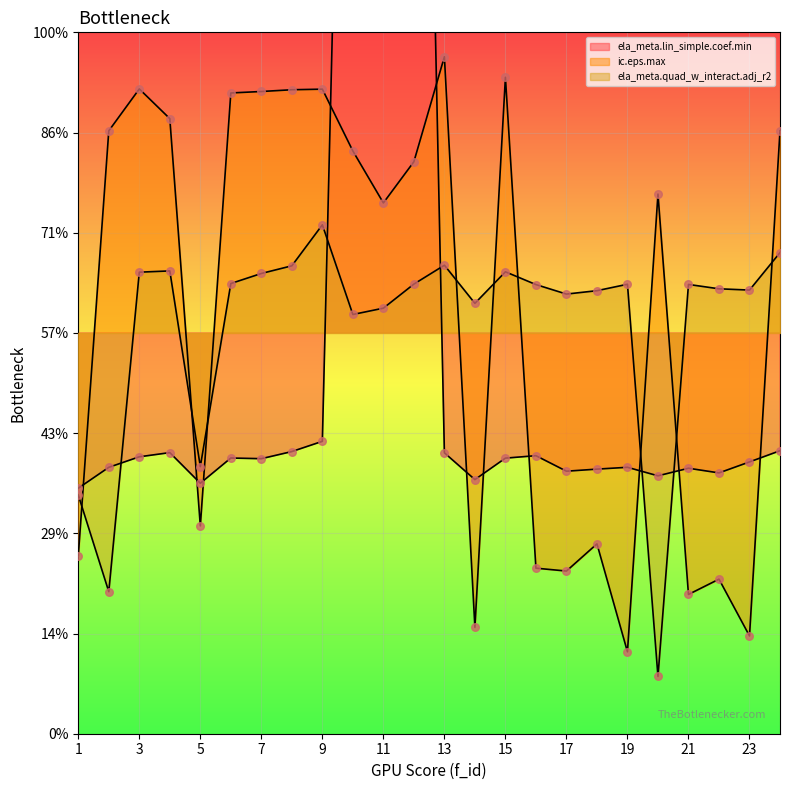

At how many categories does at least one series exceed 2?

2